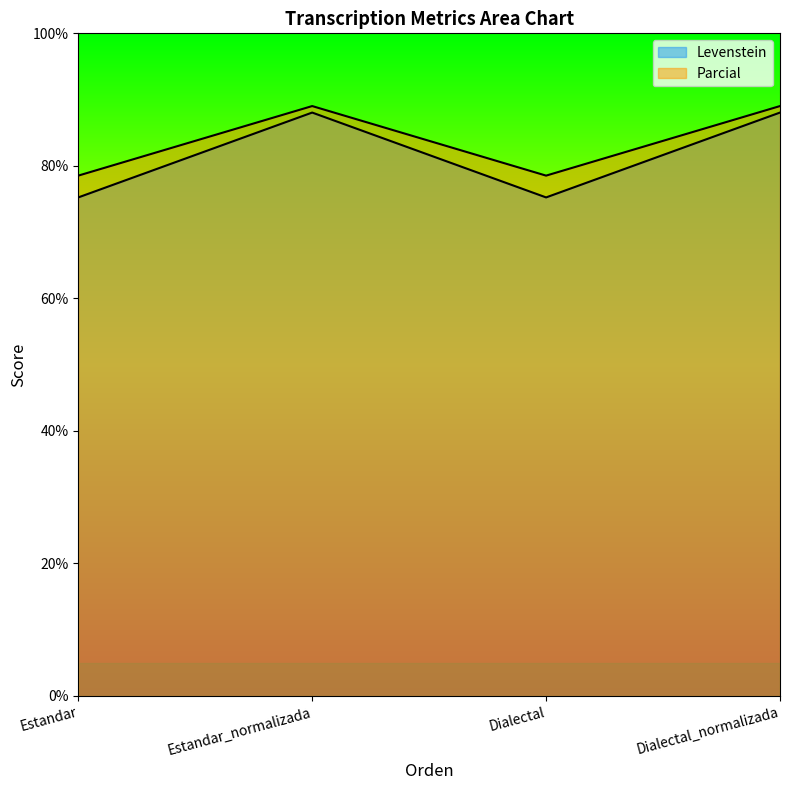

What is the value of the Levenstein point at the 4th from the left?

88.0